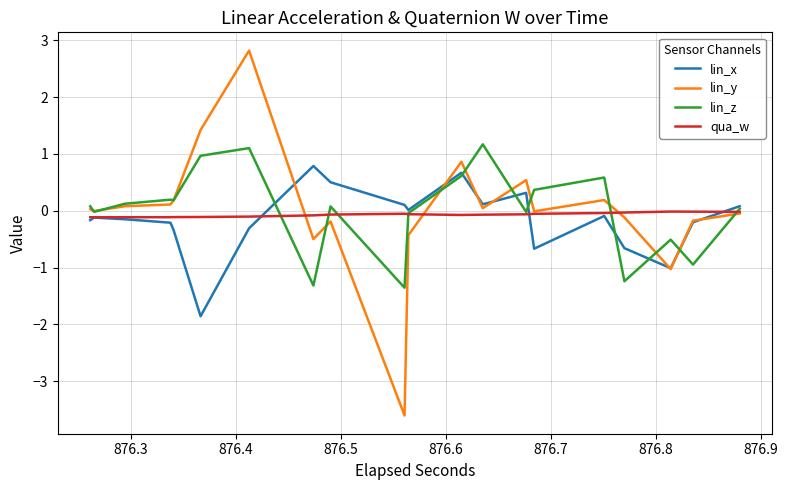

Rank the series by their maximum value, from highest to lowest.

lin_y, lin_z, lin_x, qua_w